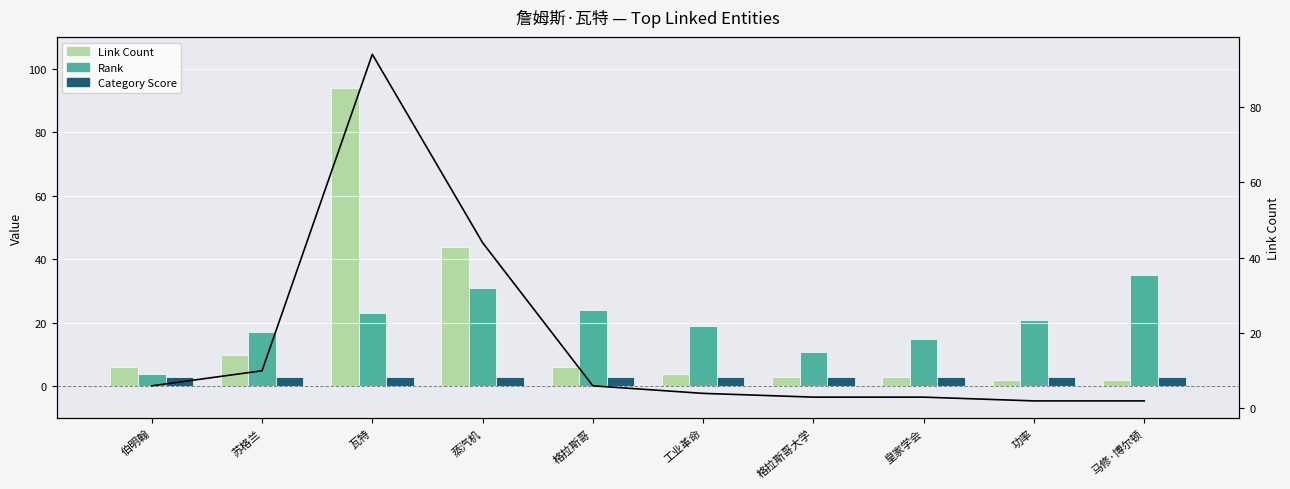

Reading left to right, what are all the values shown in this chart?

Link Count: 伯明翰=6	苏格兰=10	瓦特=94	蒸汽机=44	格拉斯哥=6	工业革命=4	格拉斯哥大学=3	皇家学会=3	功率=2	马修·博尔顿=2
Rank: 伯明翰=4	苏格兰=17	瓦特=23	蒸汽机=31	格拉斯哥=24	工业革命=19	格拉斯哥大学=11	皇家学会=15	功率=21	马修·博尔顿=35
Category Score: 伯明翰=3	苏格兰=3	瓦特=3	蒸汽机=3	格拉斯哥=3	工业革命=3	格拉斯哥大学=3	皇家学会=3	功率=3	马修·博尔顿=3
Link Count (line): 伯明翰=6	苏格兰=10	瓦特=94	蒸汽机=44	格拉斯哥=6	工业革命=4	格拉斯哥大学=3	皇家学会=3	功率=2	马修·博尔顿=2